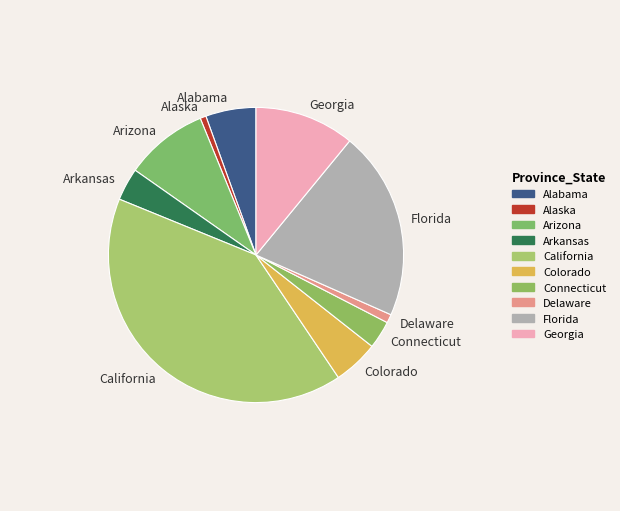

Count the number of slices in the pie.

10